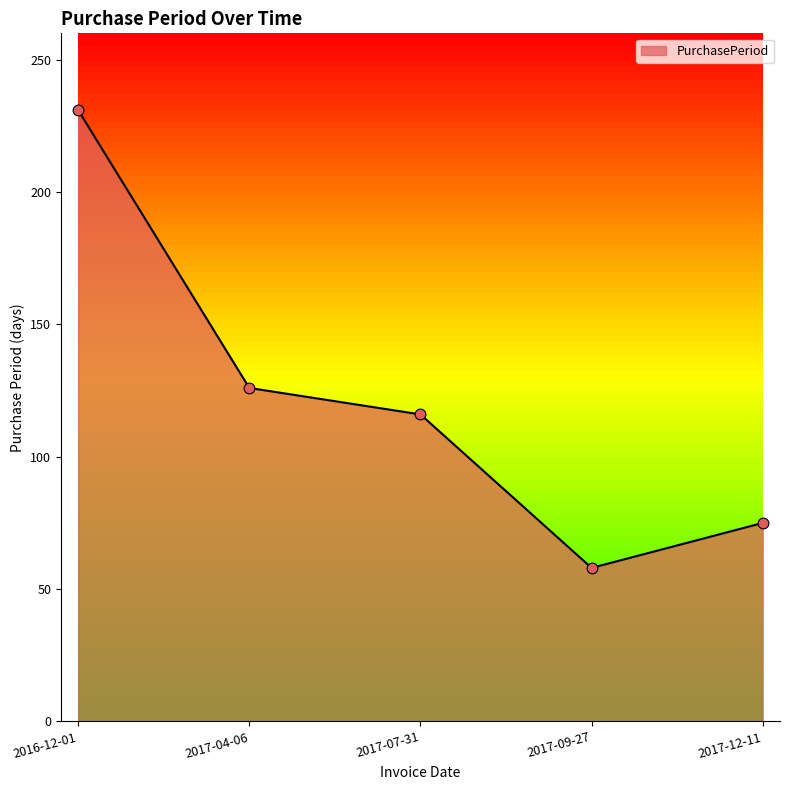

What is the change in value from 2016-12-01 to 2017-09-27?

-173